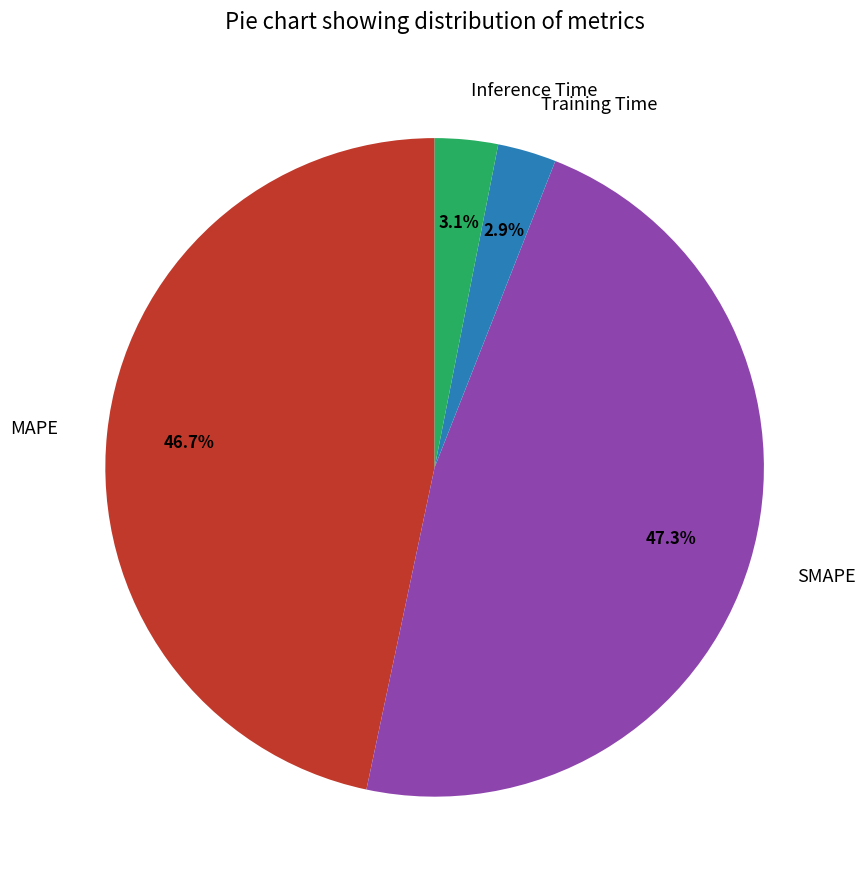

Which has a higher value, SMAPE or Training Time?

SMAPE